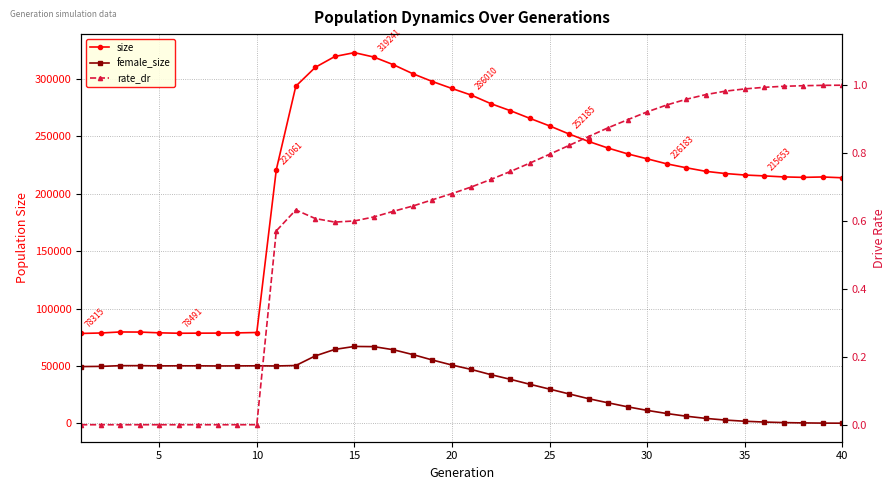

Which series has the widest spread of values?

size